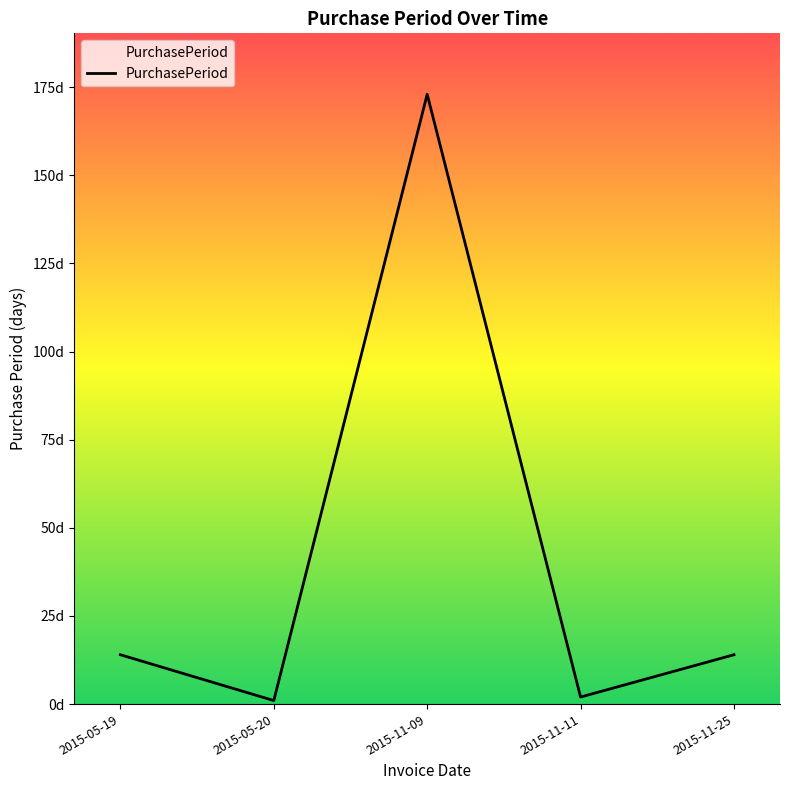

What is the ratio of the value at 2015-11-25 to the value at 2015-05-20?

14.0